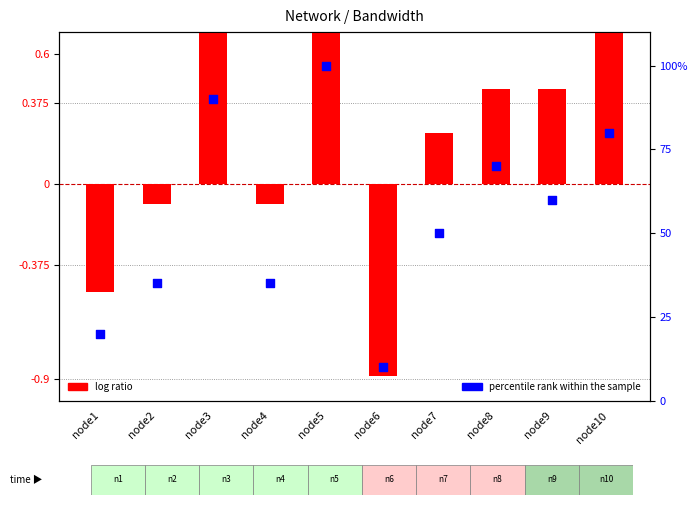

Which series has the largest total across all categories?

percentile rank within the sample